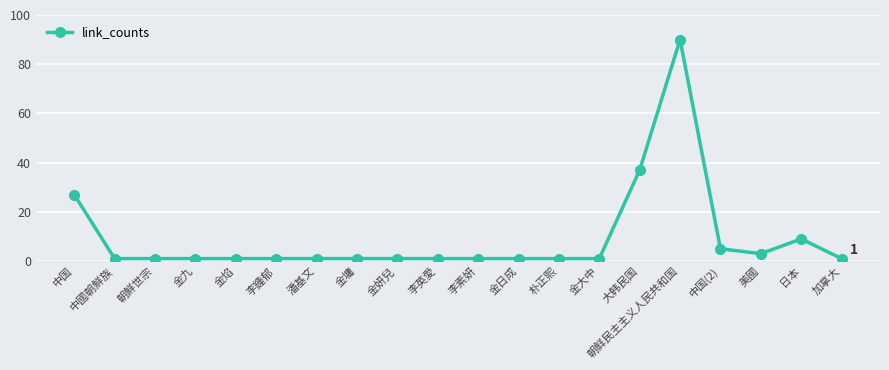

What is the sum of all values?

185